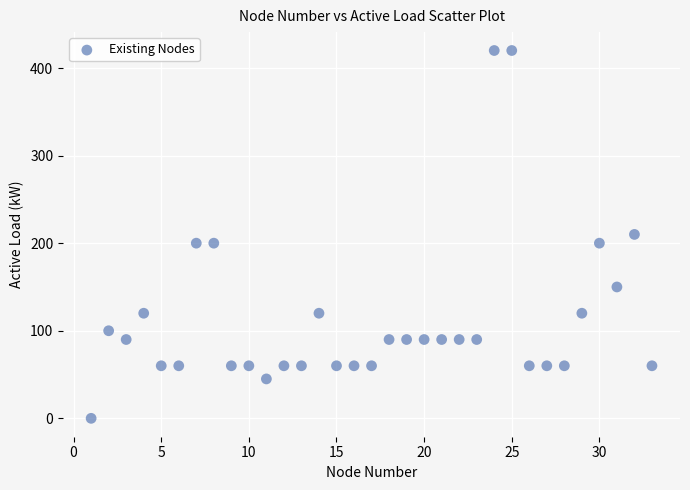

What is the range of Y values (max minus min)?

420